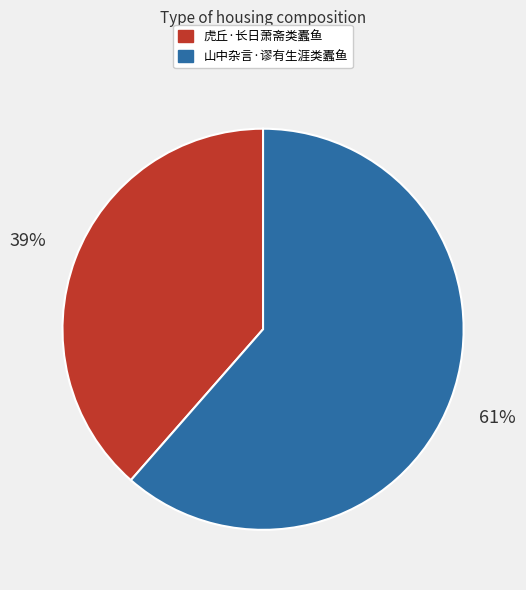

What percentage is the 山中杂言·谬有生涯类蠹鱼 slice, to the nearest percent?

61%